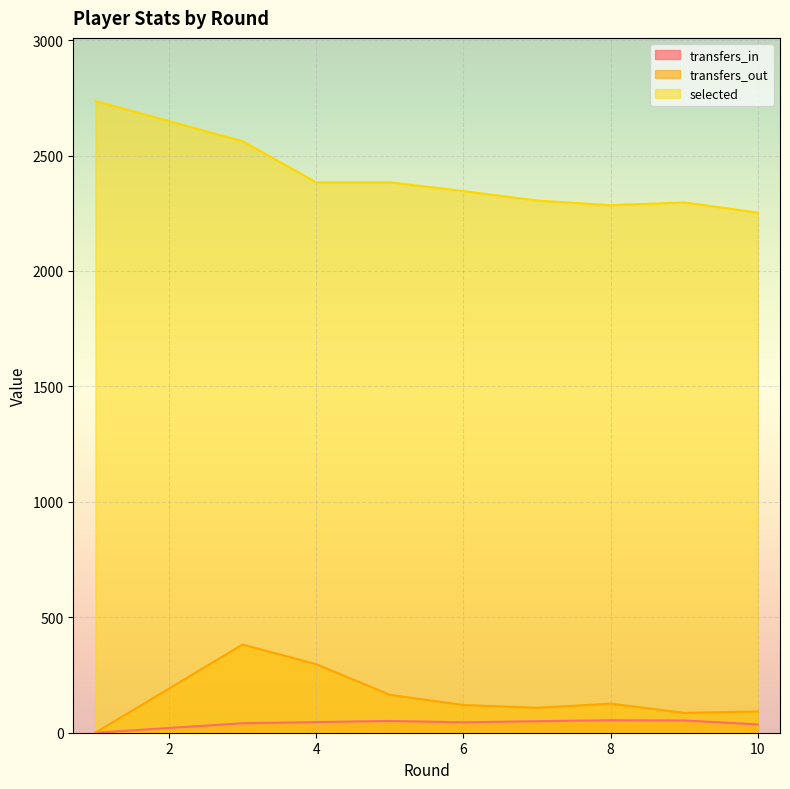

Reading left to right, what are all the values shown in this chart?

transfers_in: 0	41	46	51	45	50	50	54	53	36
transfers_out: 0	382	297	164	120	108	108	126	86	92
selected: 2736	2562	2384	2384	2346	2305	2305	2285	2297	2253